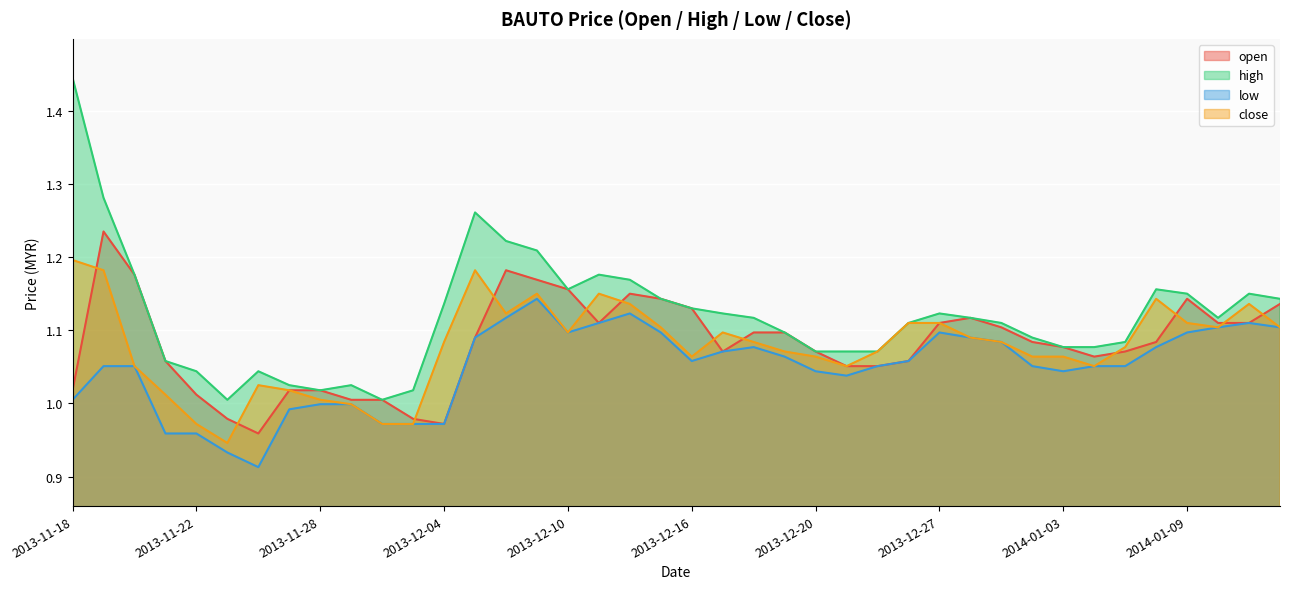

In open, how many points are lower than both neighbors (excluding endpoints)?

5